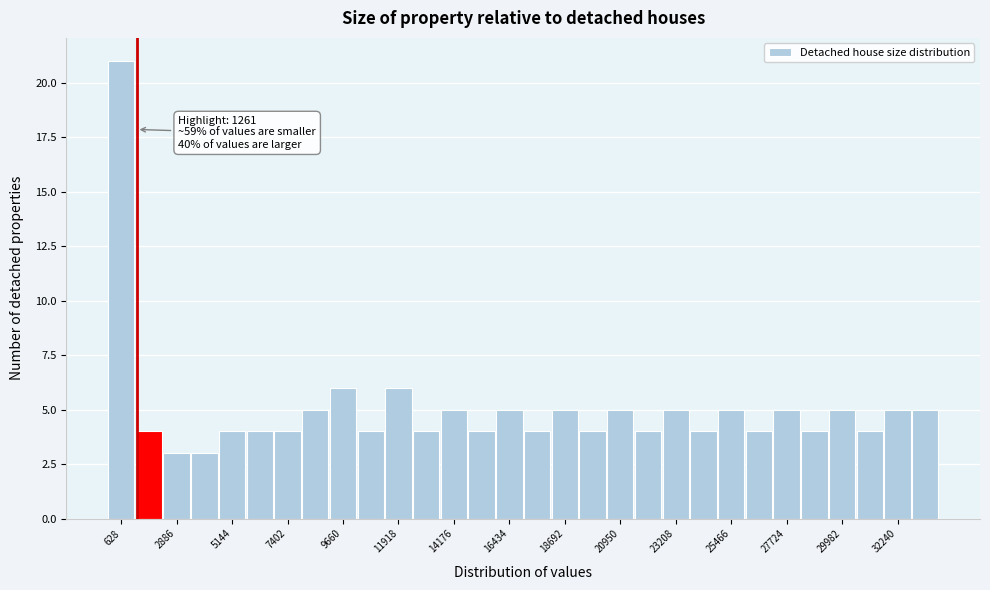

Around what value on the x-axis is the tallest bar? Give the approximate position of its centre, as read against the axis.

500